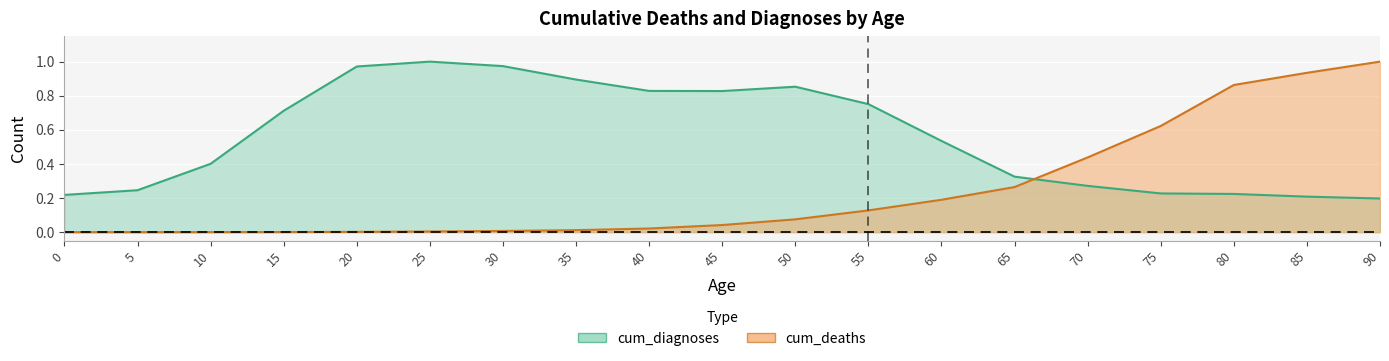

At which label does cum_diagnoses reach its minimum?

90